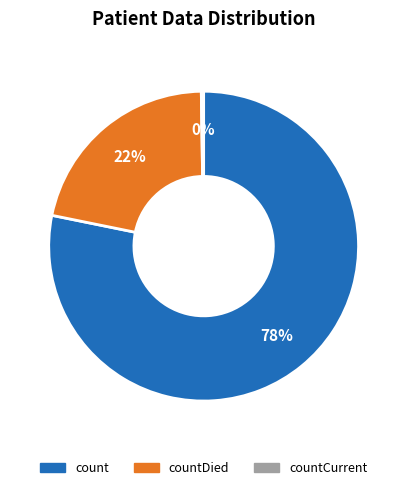

To the nearest percent, what is the average slice percentage?

33%